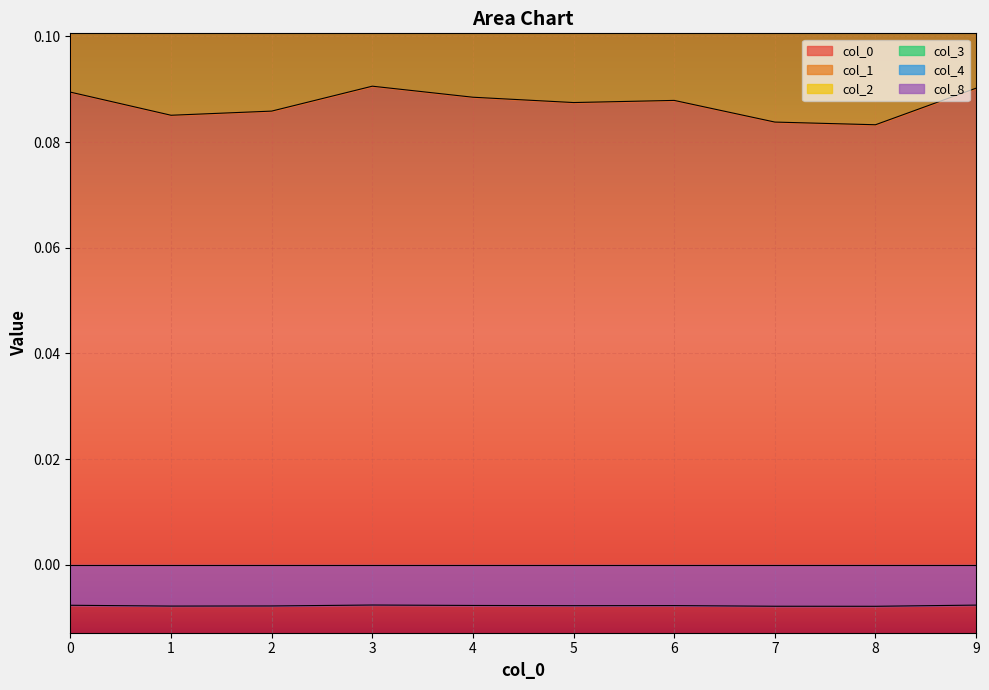

Rank the series by their maximum value, from lowest to highest.

2, 0, 8, 1, 4